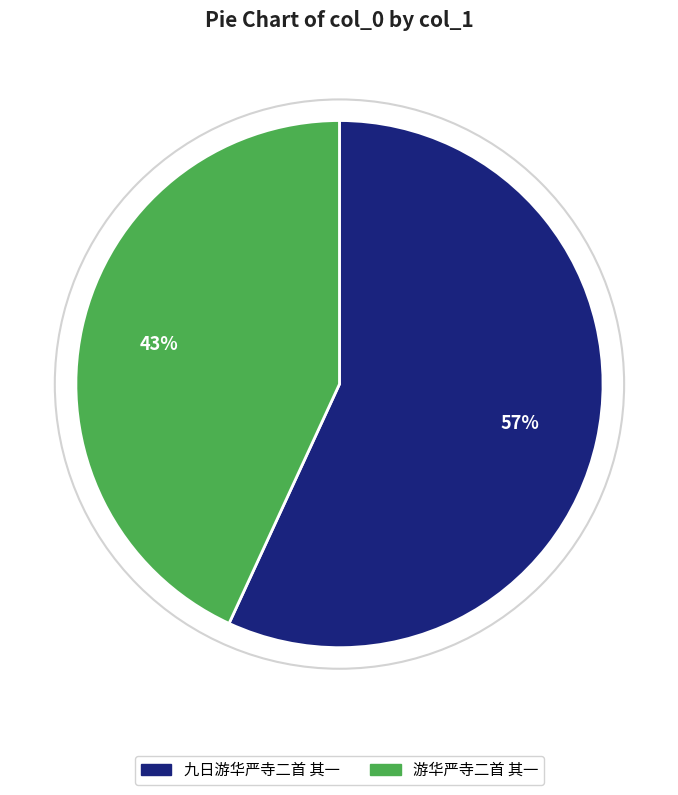

Does 游华严寺二首 其一 represent more than half of the total?

No